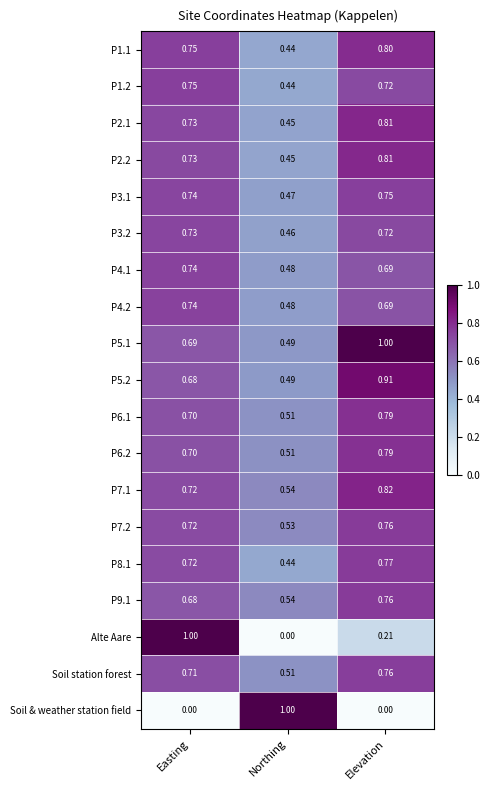

List the labels in order of P2.1 value, largest first.

Elevation, Easting, Northing